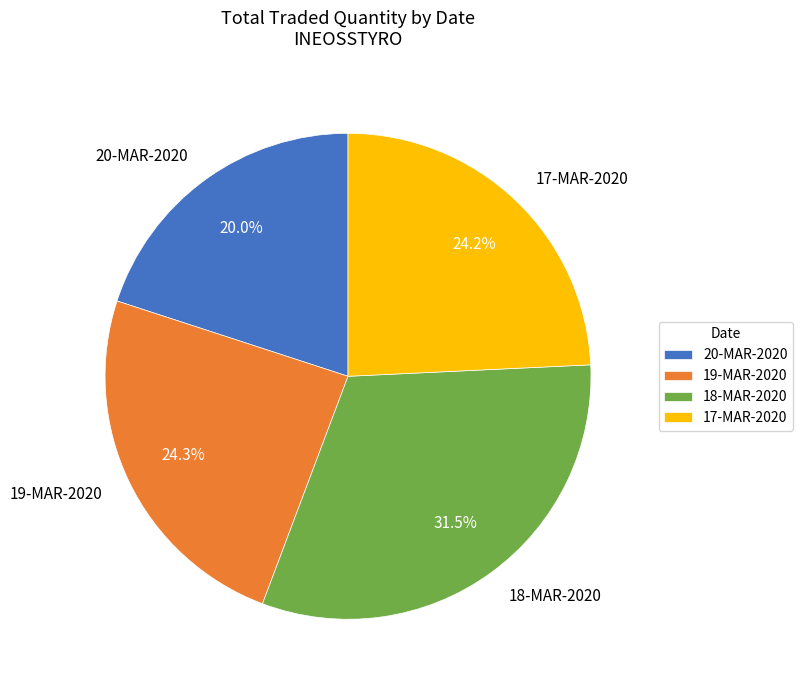

Between 19-MAR-2020 and 20-MAR-2020, which is larger?

19-MAR-2020